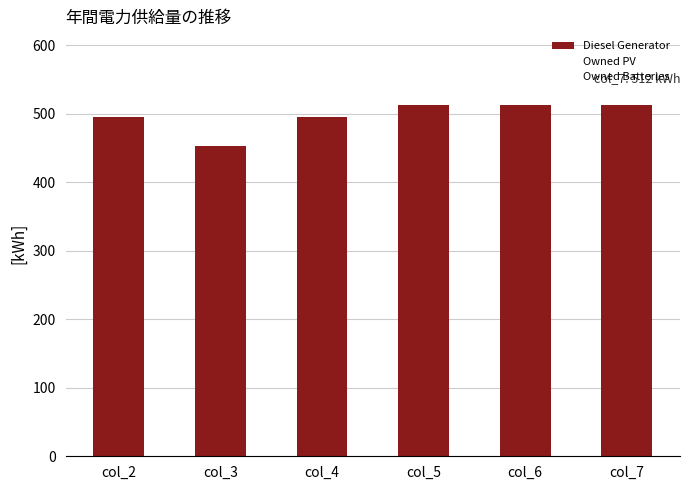

What is the difference between the values at col_3 and col_7?

59